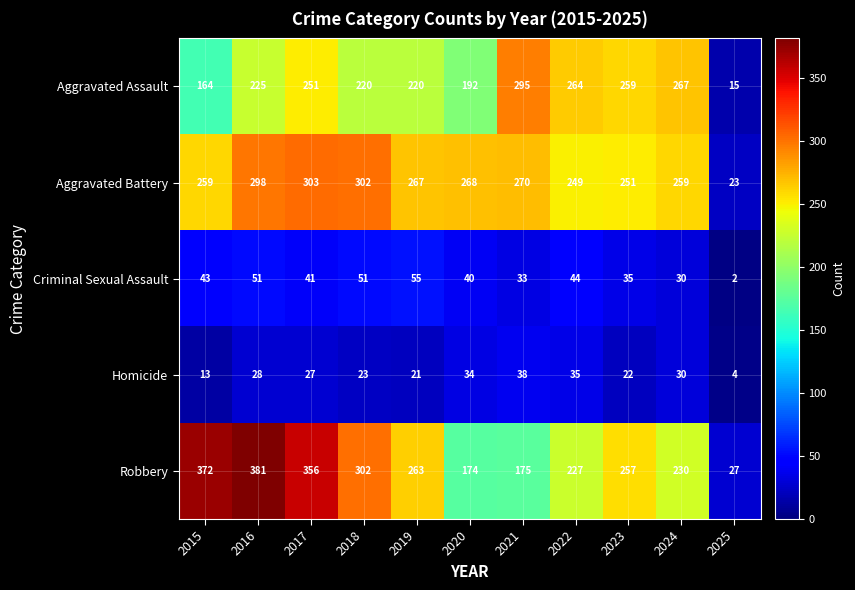

What is the difference between the Homicide values at 2025 and 2022?

31